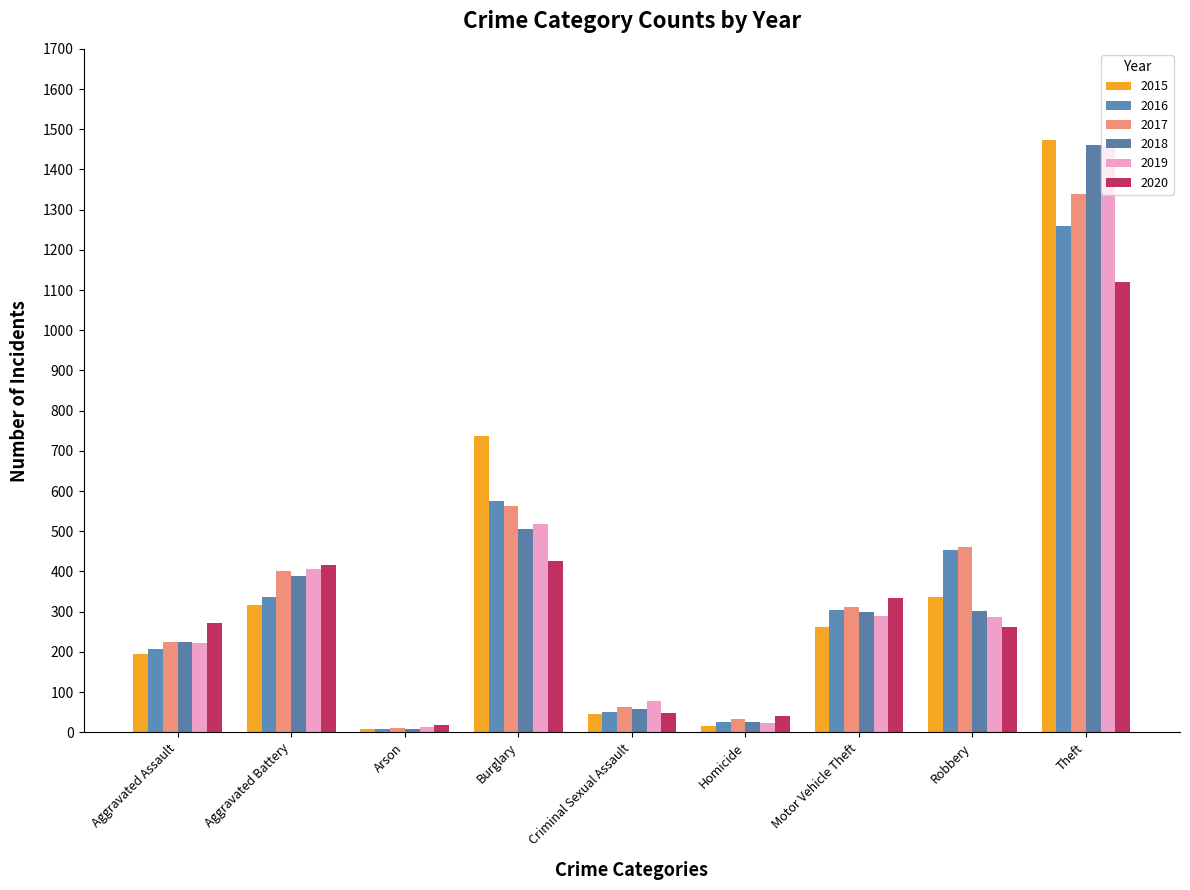

What is the difference between the maximum and minimum values in the 2016 series?

1252